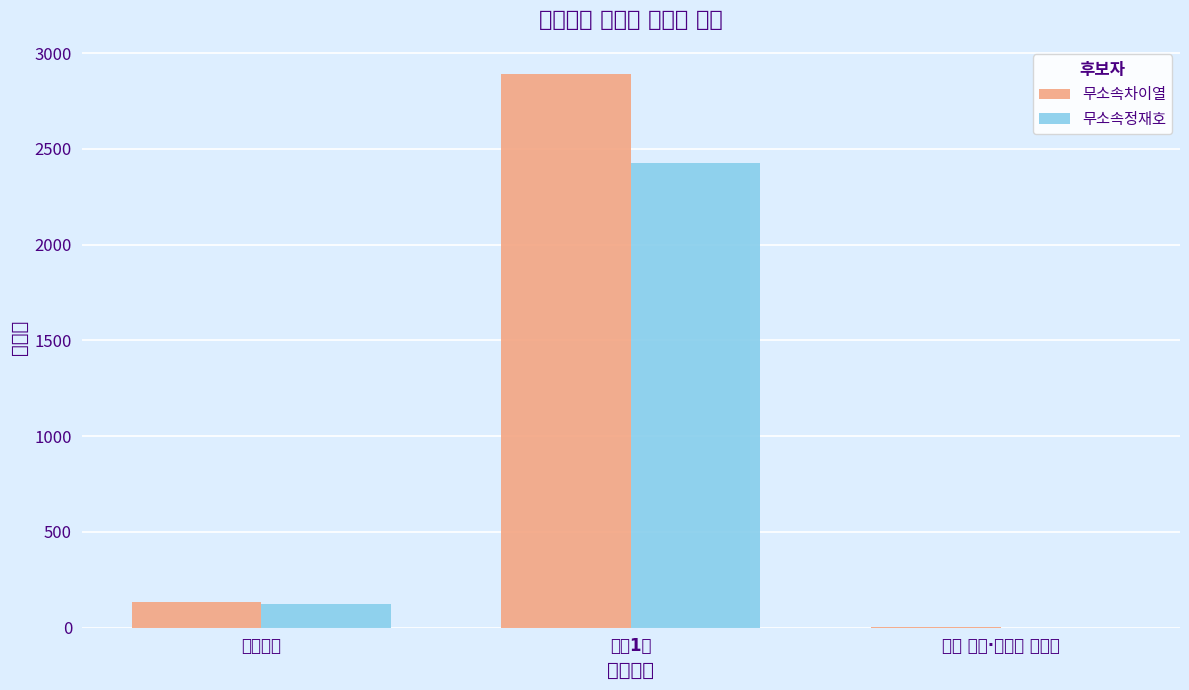

What are all the series names shown in the legend?

무소속차이열, 무소속정재호